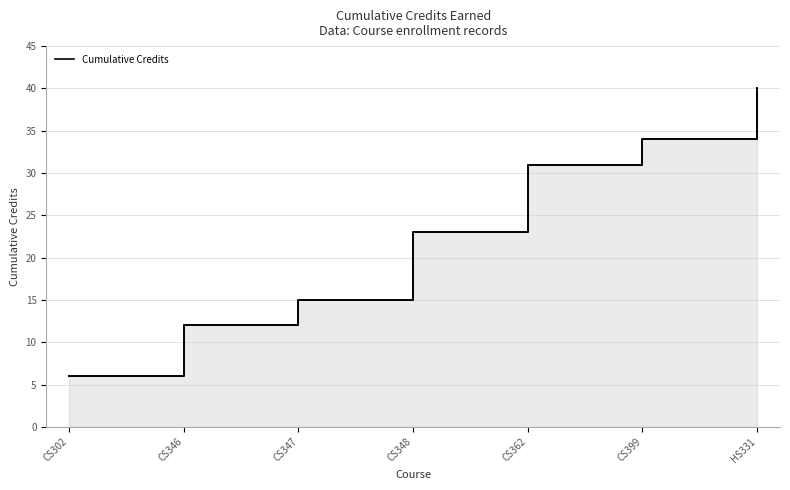

What is the ratio of the value at CS346 to the value at CS347?

0.8